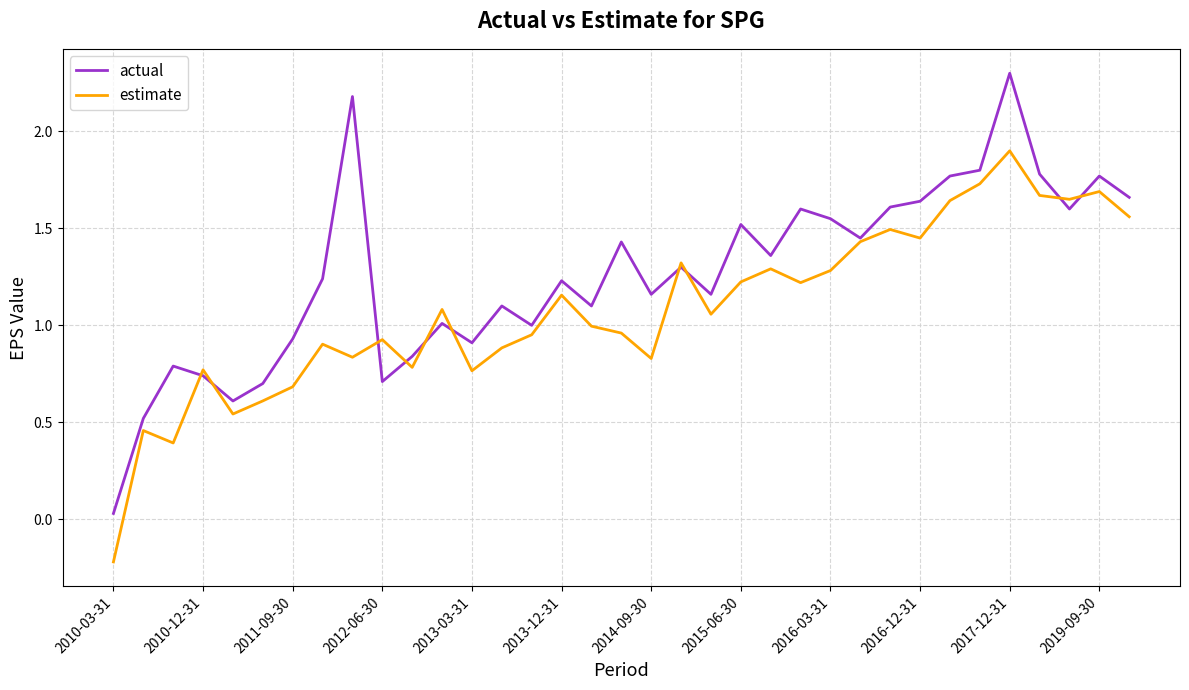

Which series has the widest spread of values?

actual